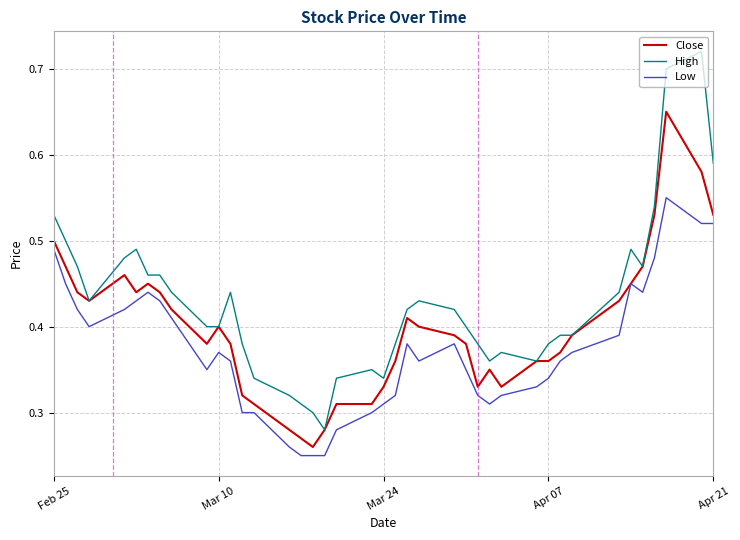

How many distinct data groups are displayed?

3